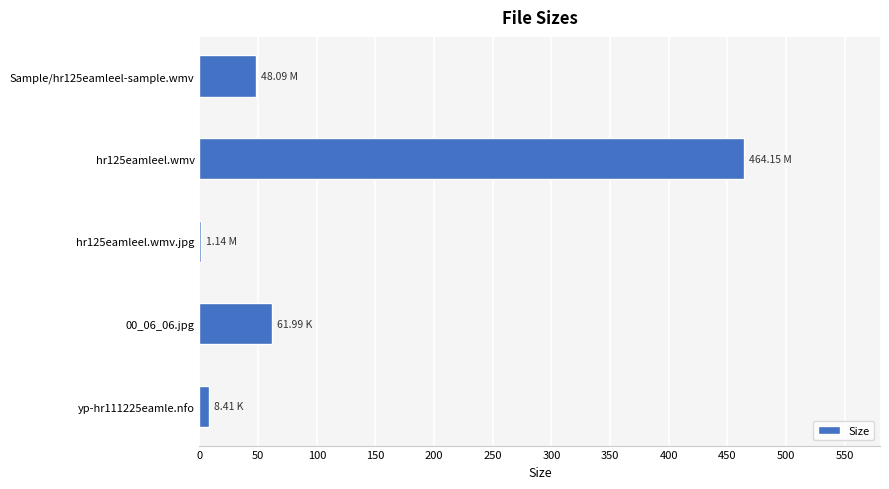

What is the sum of all values?

583.8